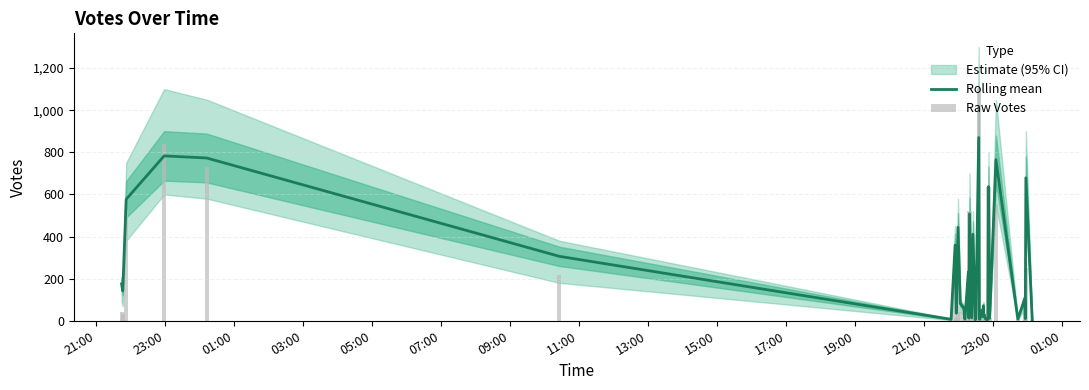

Reading left to right, transcribe all the data shown in this chart.

Rolling mean: 175	142	577	783	773	306	7	359	36	444	82	60	8	232	13	508	14	411	5	17	870	9	7	48	20	71	24	30	8	5	6	9	637	12	765	8	105	10	679	4
Raw Votes: 43	34	526	839	730	219	10	244	13	388	41	36	9	58	18	523	13	274	8	16	1104	12	6	25	17	48	11	22	8	1	5	12	637	14	553	8	47	10	249	4